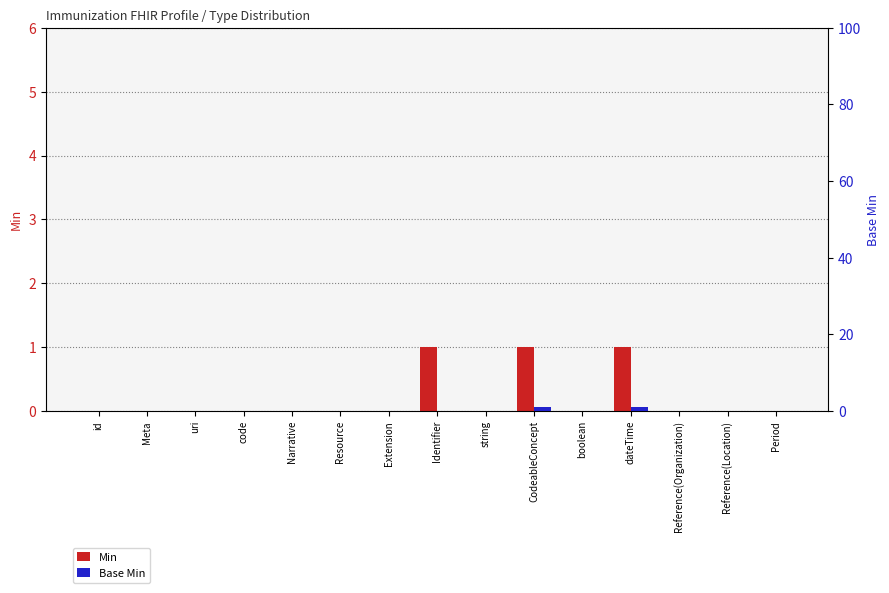

At which label does Min reach its minimum?

id